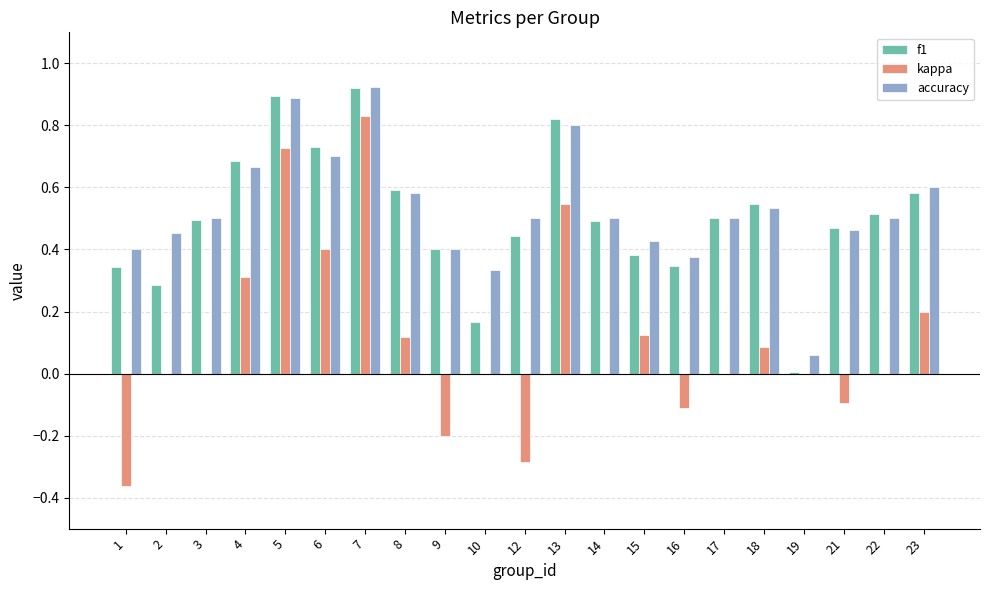

True or false: f1 has a value of 0.1 at 17.

False